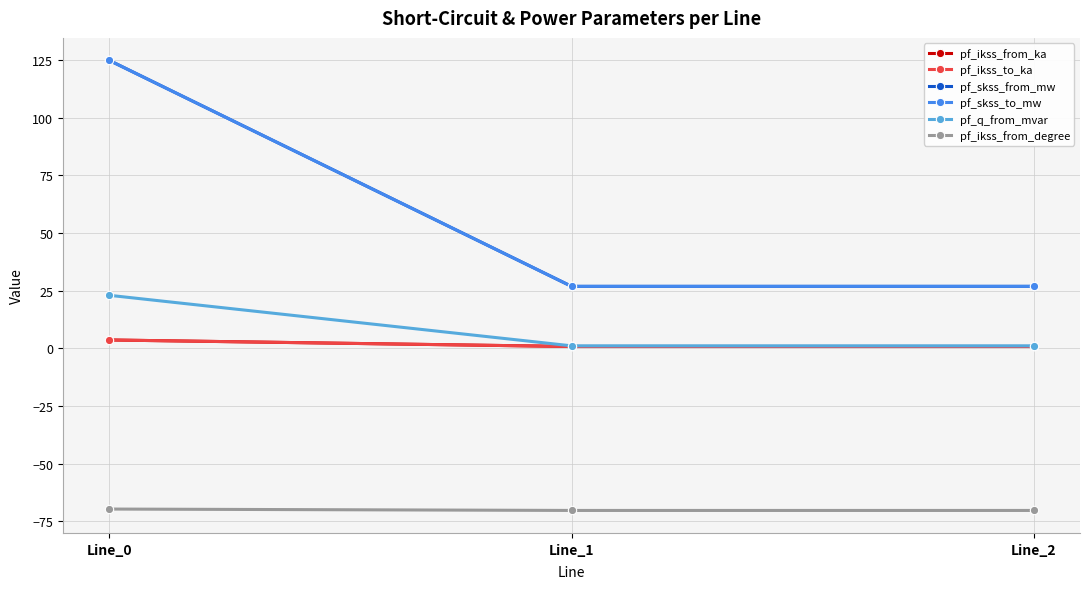

Rank the categories by pf_q_from_mvar value from lowest to highest.

Line_1, Line_2, Line_0